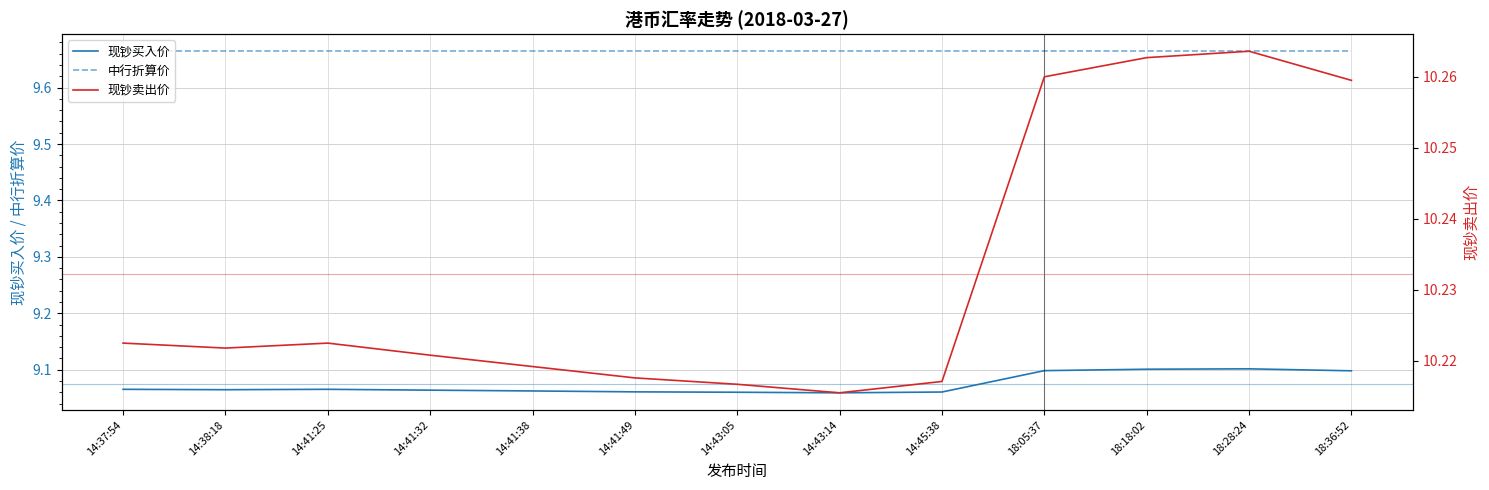

What is the sum of the 现钞买入价 values at 18:36:52 and 14:37:54?

18.2